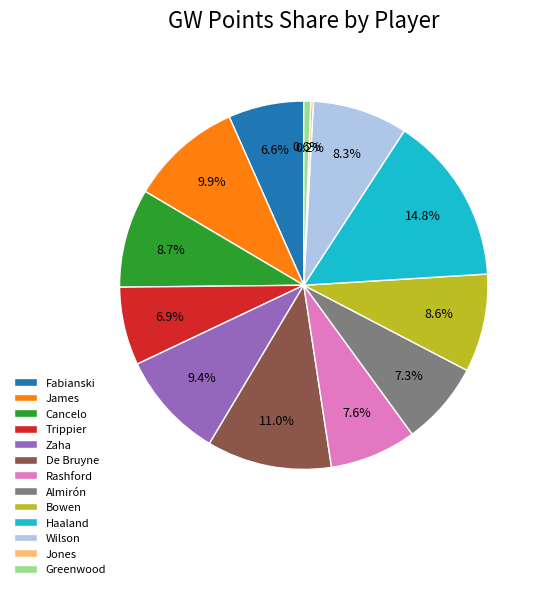

Which slice is the largest?

Haaland